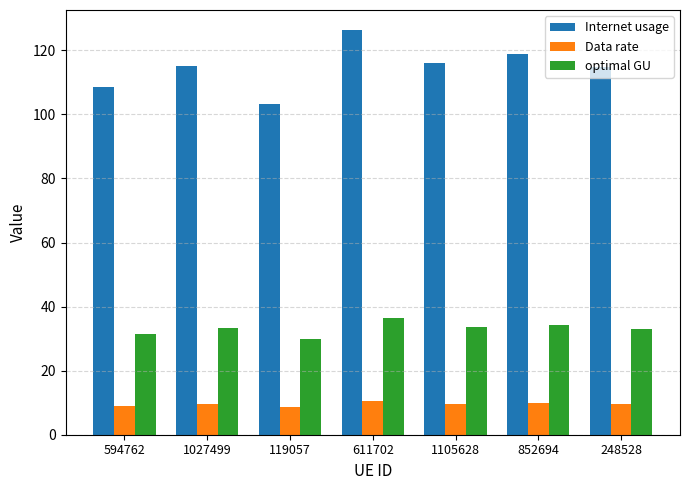

At which label does Internet usage reach its minimum?

119057